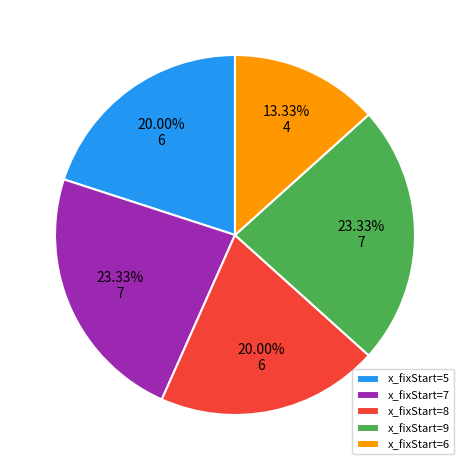

Is the sum of x_fixStart=6 and x_fixStart=9 greater than half?

No